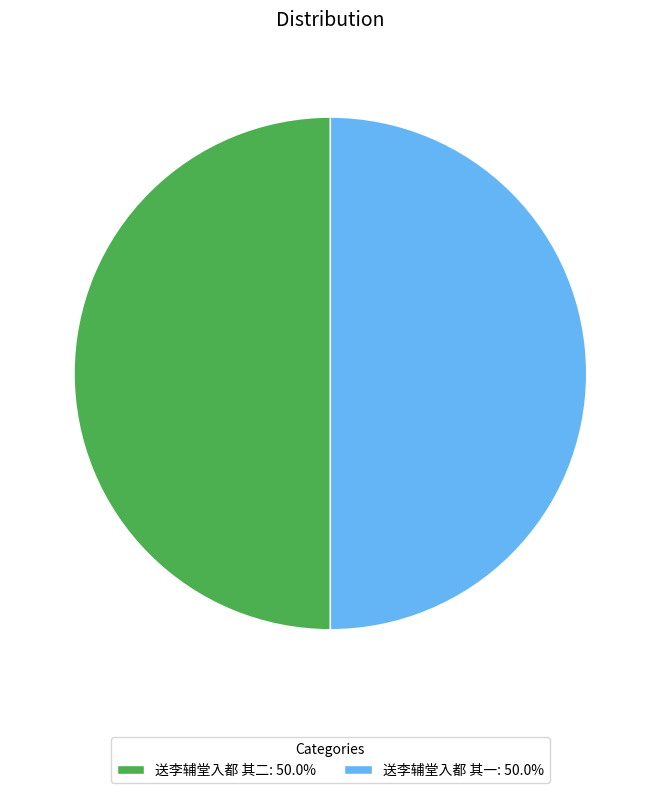

Do 送李辅堂入都 其一: 50.0% and 送李辅堂入都 其二: 50.0% together represent more than half of the pie?

Yes